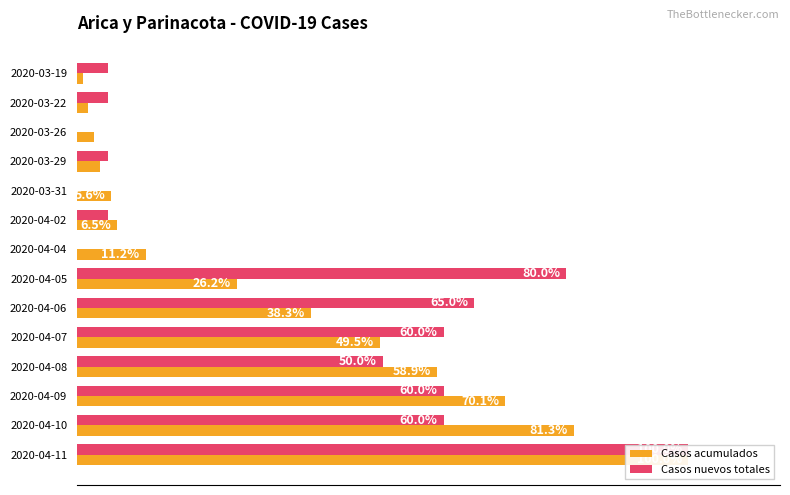

What is the maximum value for Casos nuevos totales?

100.0